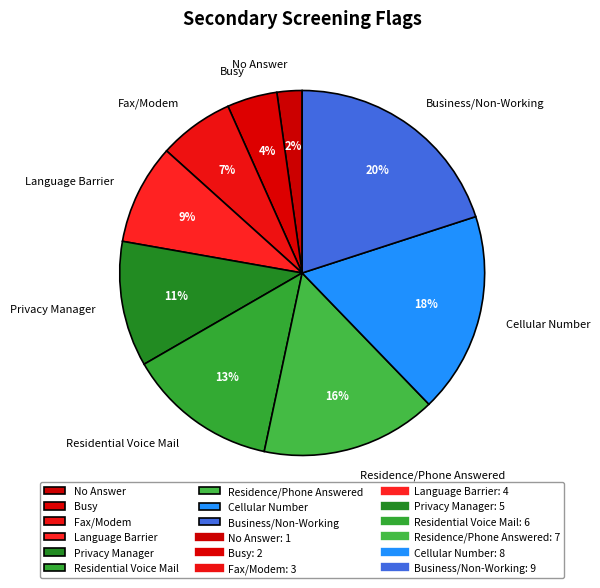

True or false: Privacy Manager accounts for 11% of the total.

True